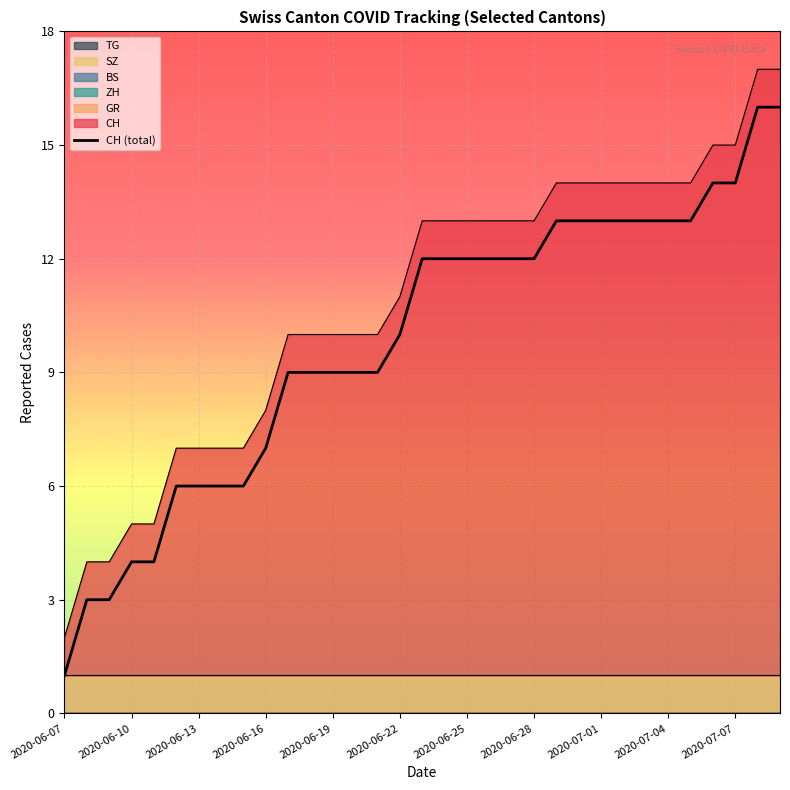

What is the difference between the maximum and minimum values?

15